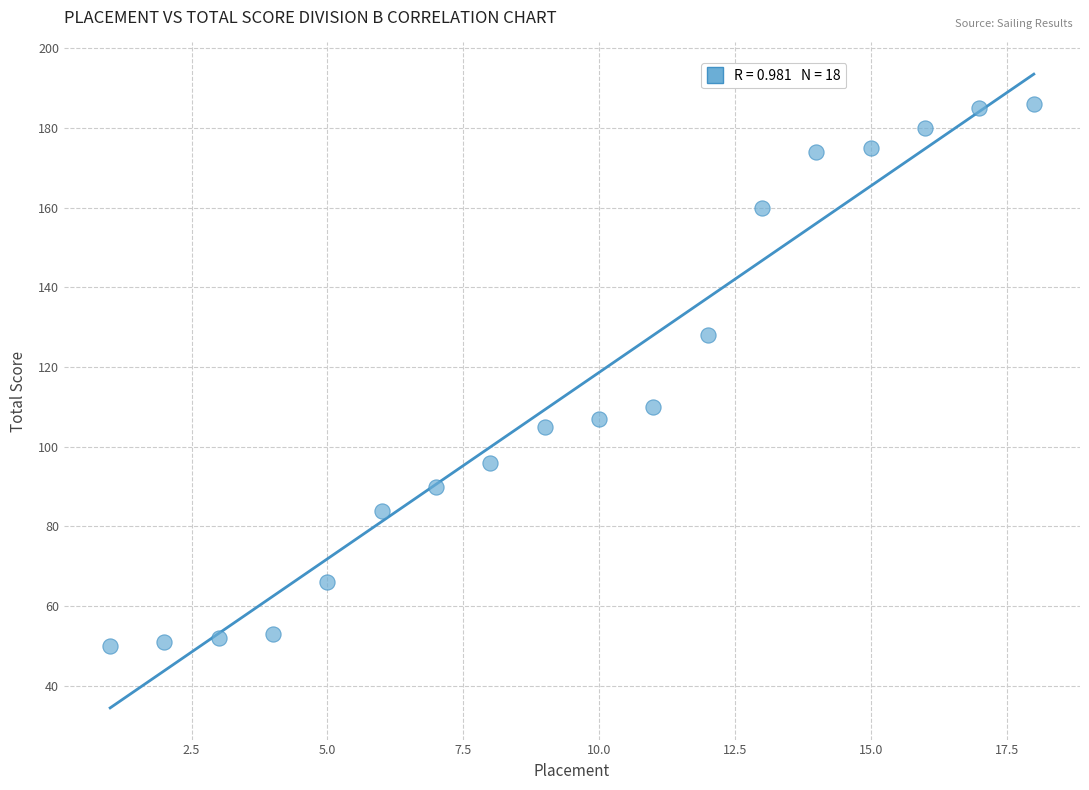

What Y value in the scatter plot is closest to 118?

110